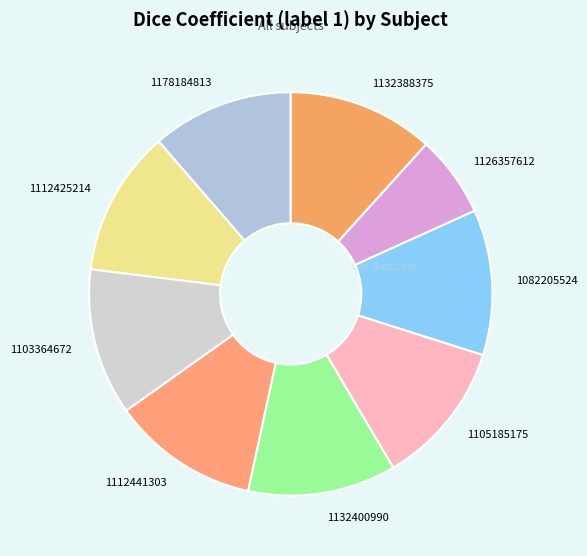

Is there a majority slice in this chart?

No